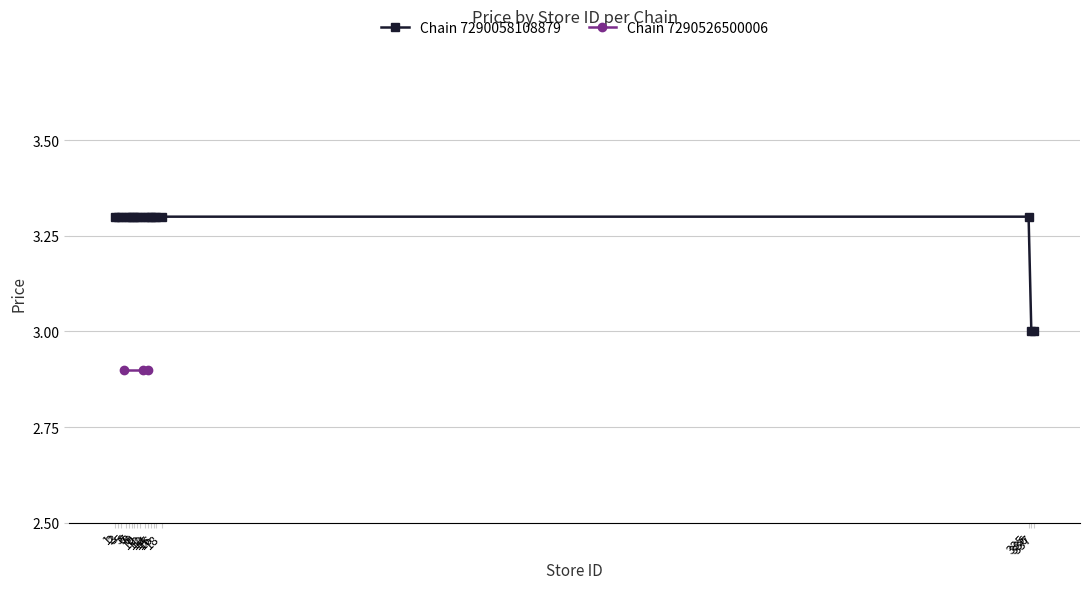

What is the value of the 15th point from the left?

3.3